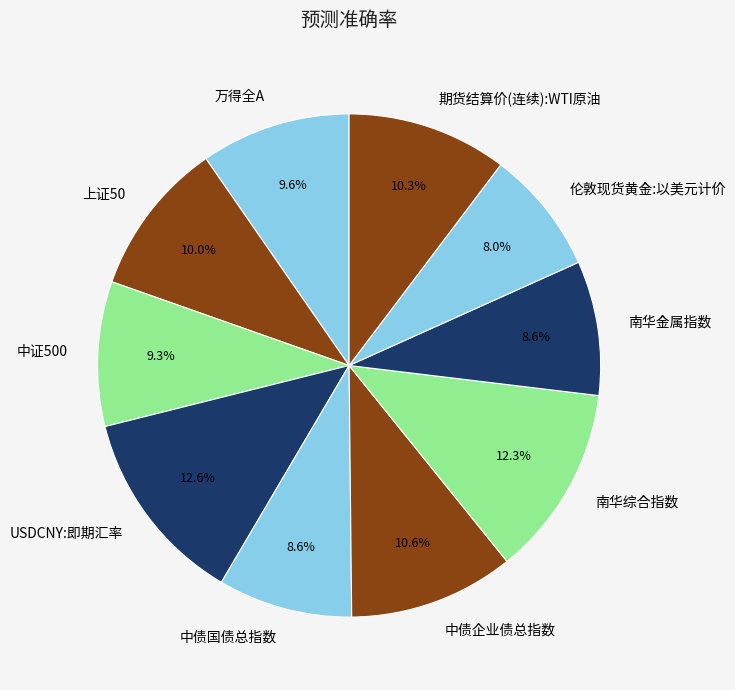

Between 上证50 and 中证500, which is larger?

上证50